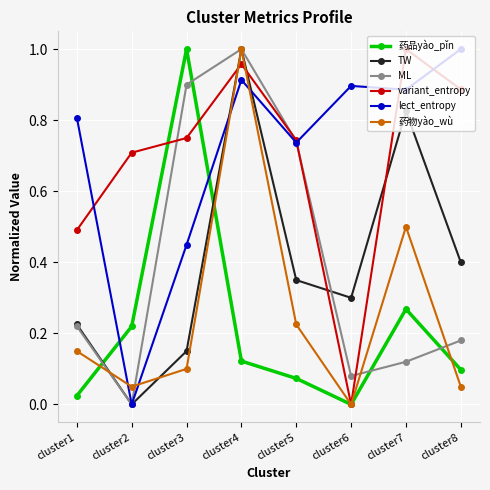

At cluster8, list the series in order from smallest to largest.

药物yào_wù, 药品yào_pǐn, ML, TW, variant_entropy, lect_entropy